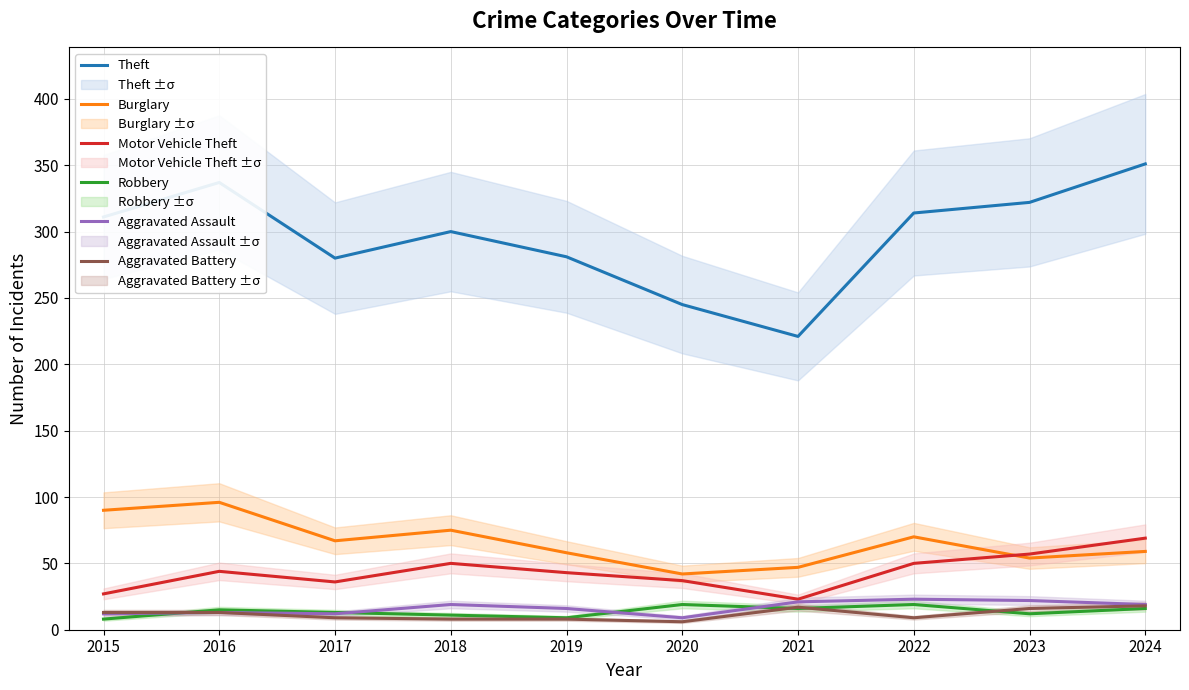

At how many categories does at least one series exceed 63?

10